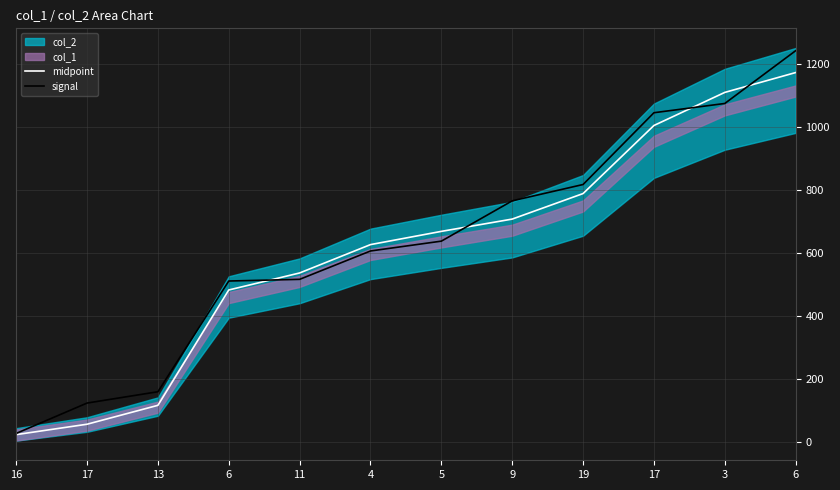

Read the midpoint value at 6.

481.5